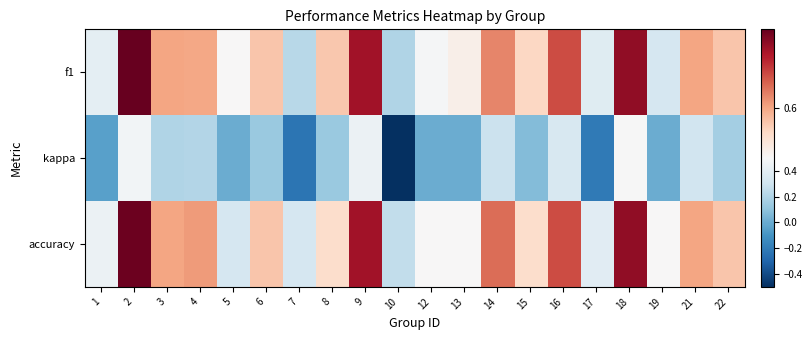

Which series has the largest range (max minus min)?

kappa